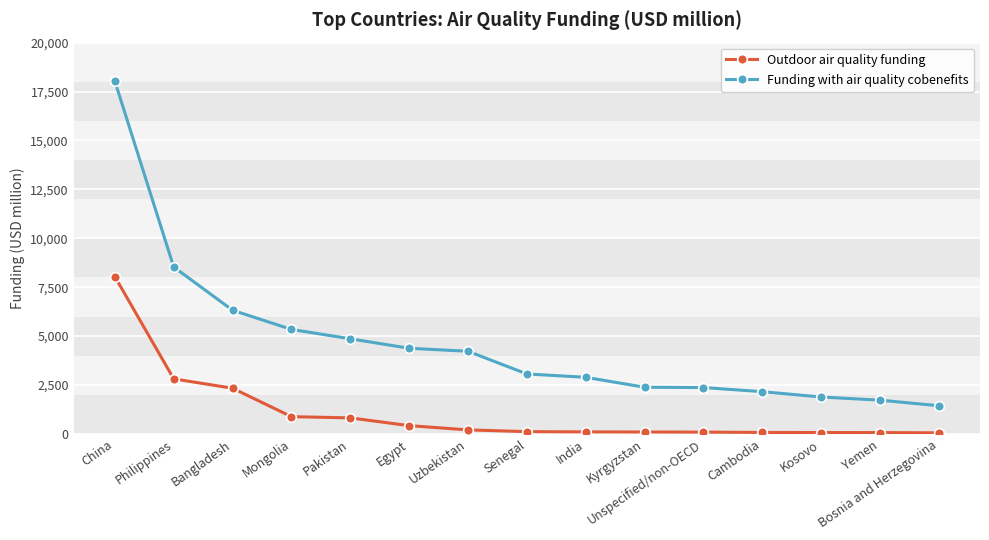

The value of Funding with air quality cobenefits at Egypt is 7882.6. True or false?

False